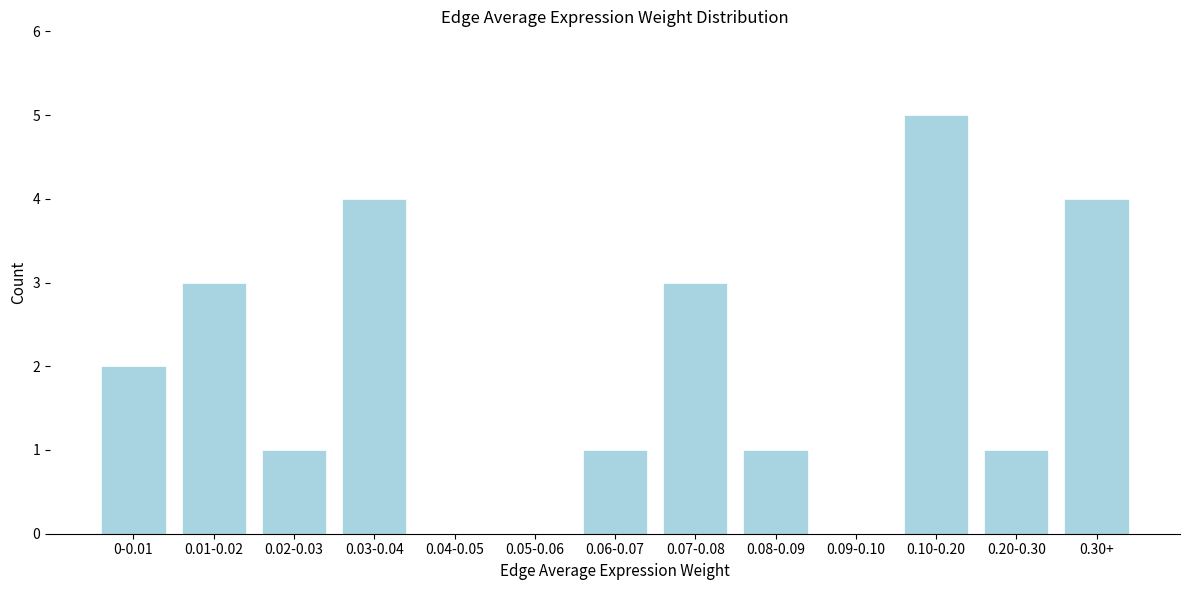

Reading right to left, list all the values displayed in this chart.

0.30+=4	0.20-0.30=1	0.10-0.20=5	0.09-0.10=0	0.08-0.09=1	0.07-0.08=3	0.06-0.07=1	0.05-0.06=0	0.04-0.05=0	0.03-0.04=4	0.02-0.03=1	0.01-0.02=3	0-0.01=2